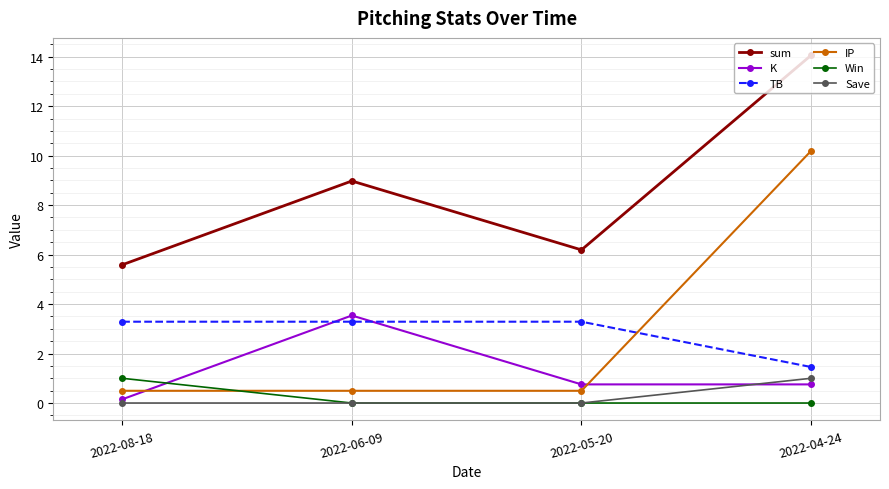

What is the label of the 1st point from the right?

2022-04-24